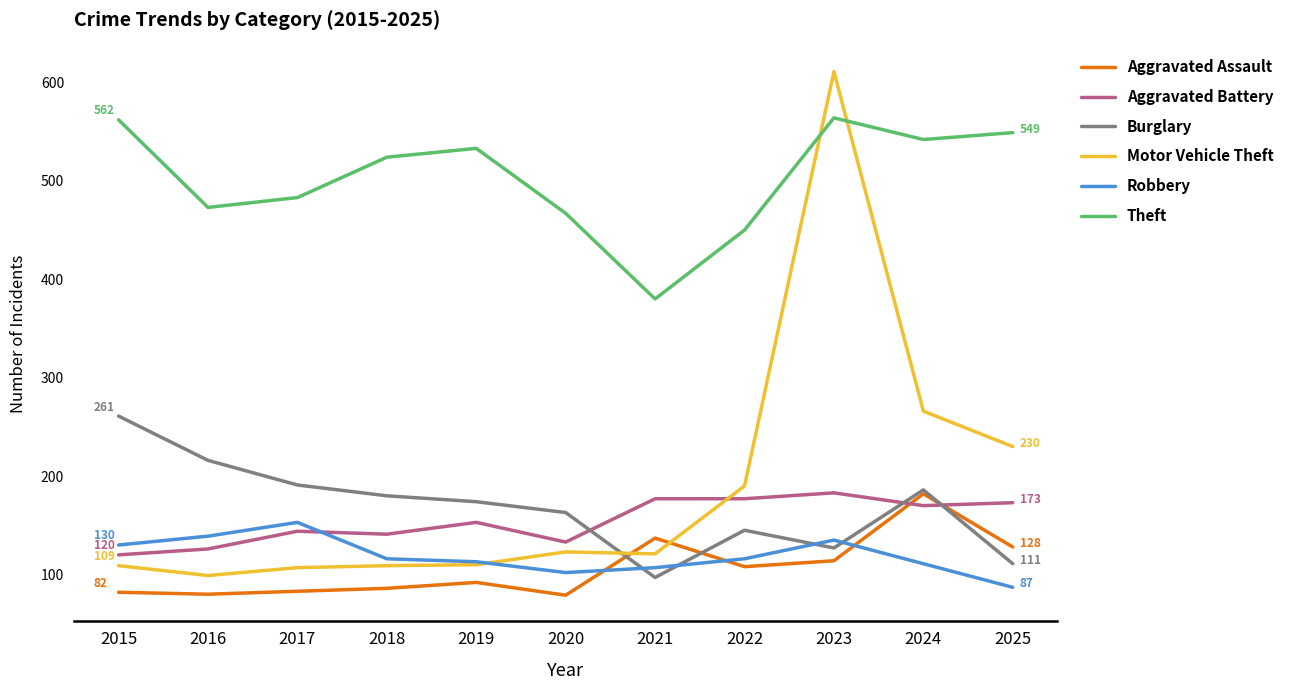

What value does the Aggravated Assault series have at 2022?

108